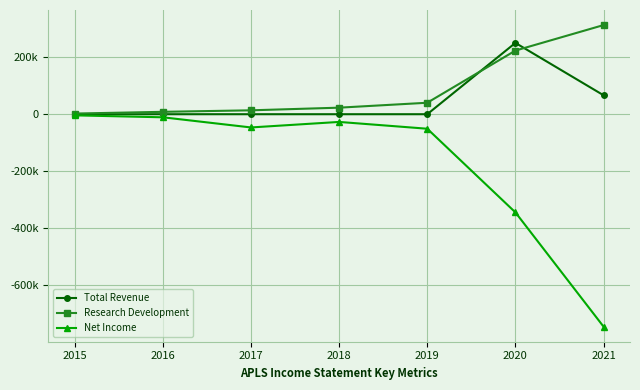

Which series has the largest total across all categories?

Research Development